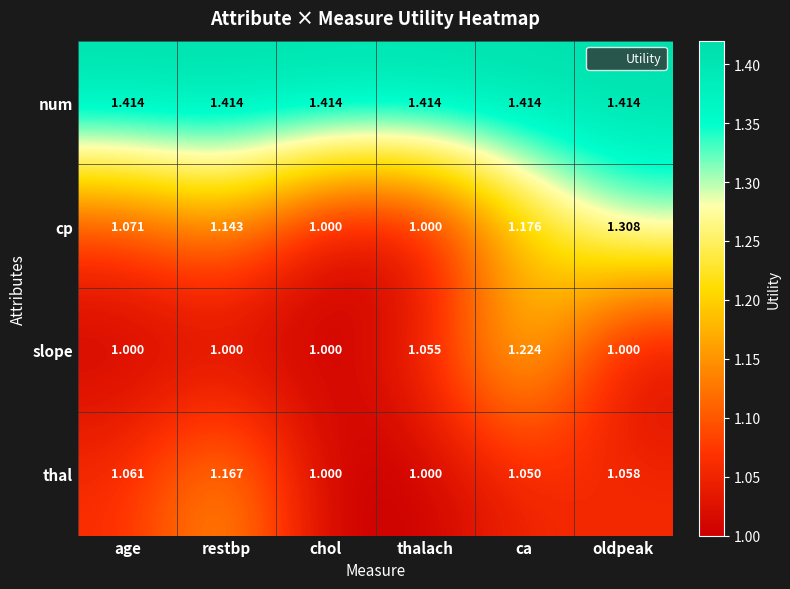

At which category is the sum across all series the highest?

ca